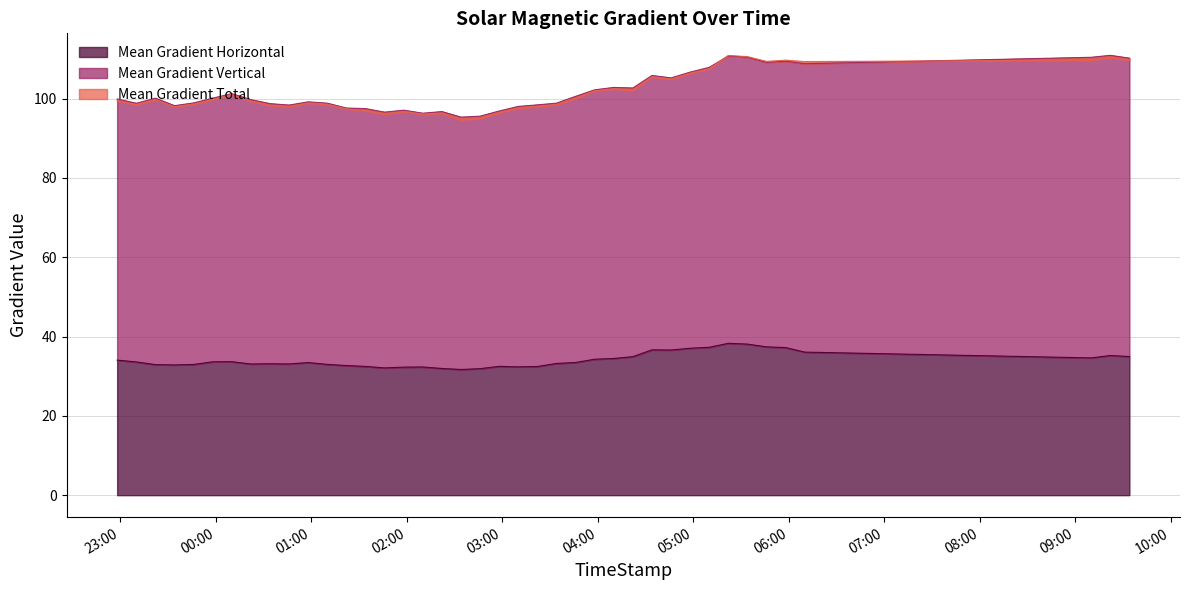

True or false: Mean Gradient Total and Mean Gradient Horizontal cross at least once.

False